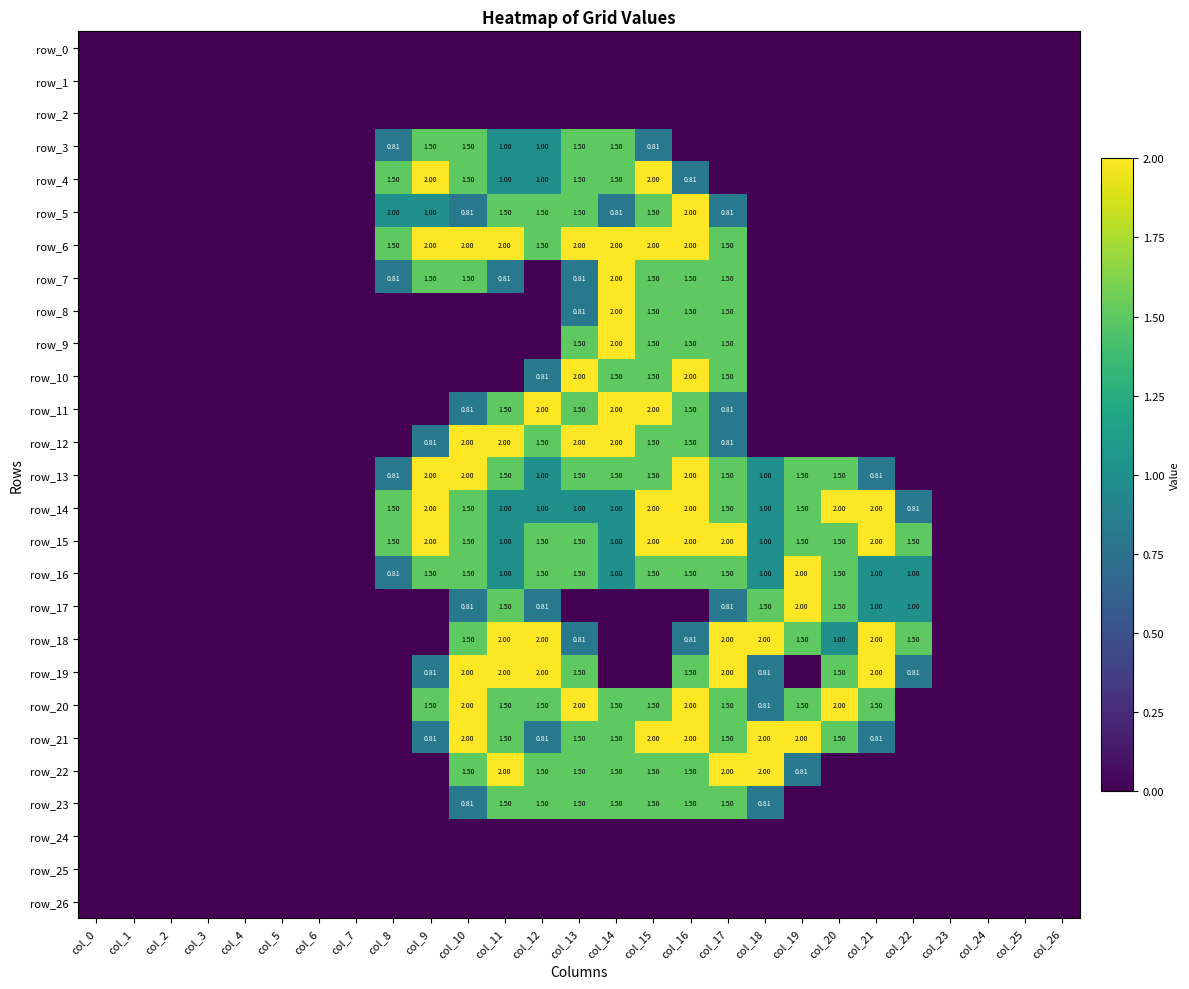

What is the maximum value shown in the chart?

2.0